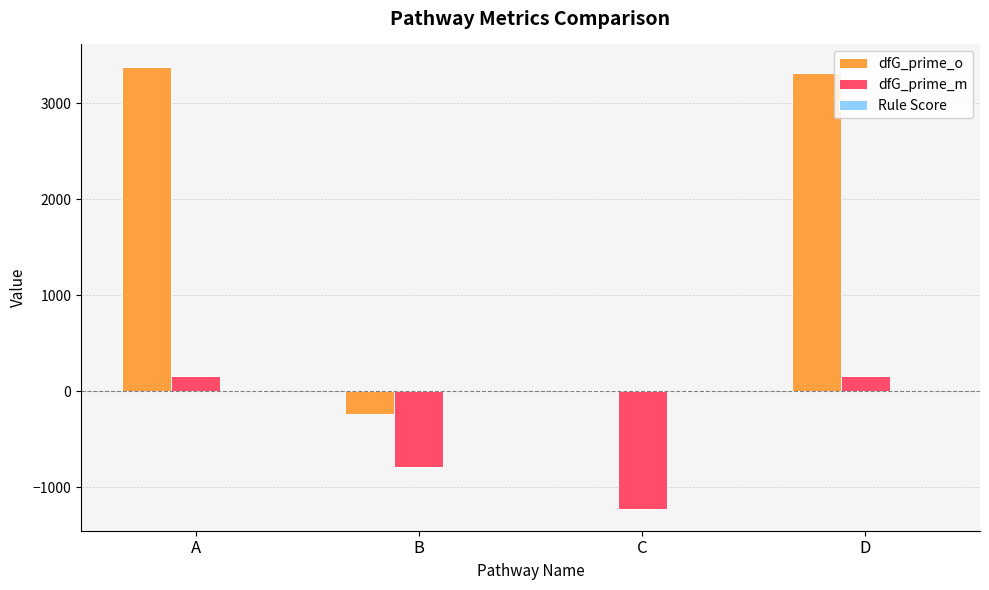

How many categories are shown in the chart?

4